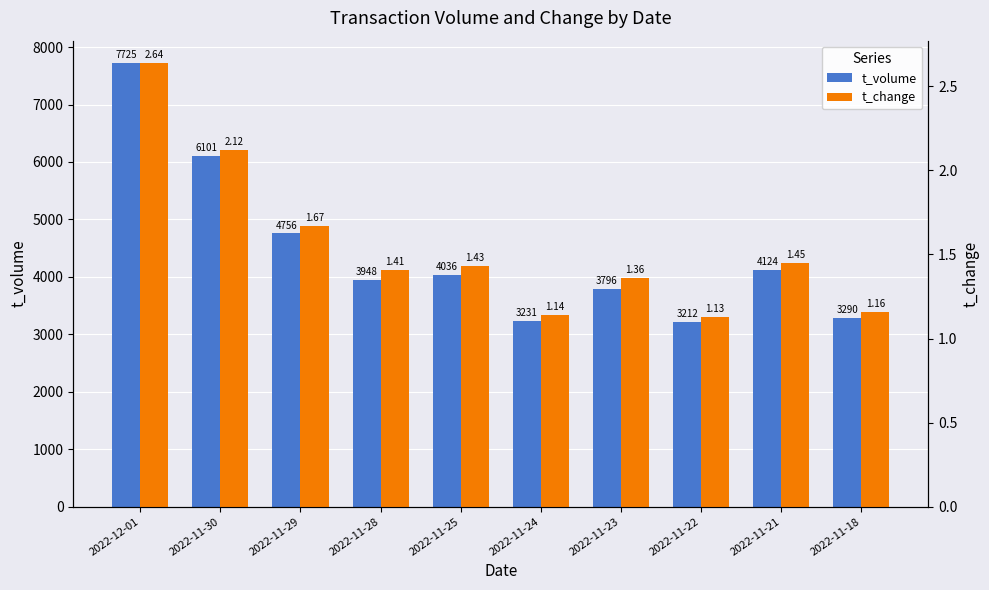

At which category is the sum across all series the highest?

2022-12-01